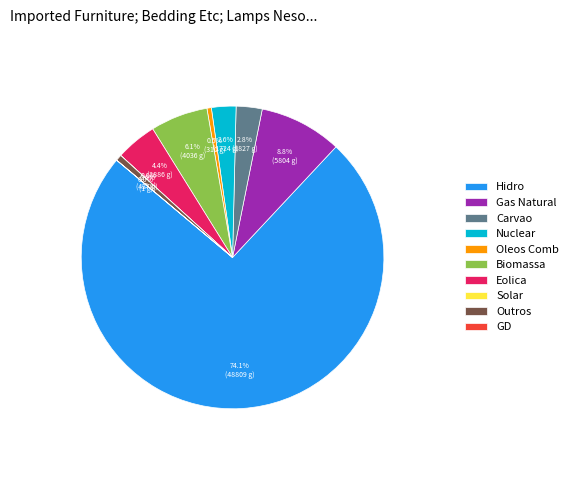

How much of the chart is everything except Biomassa?

93.9%